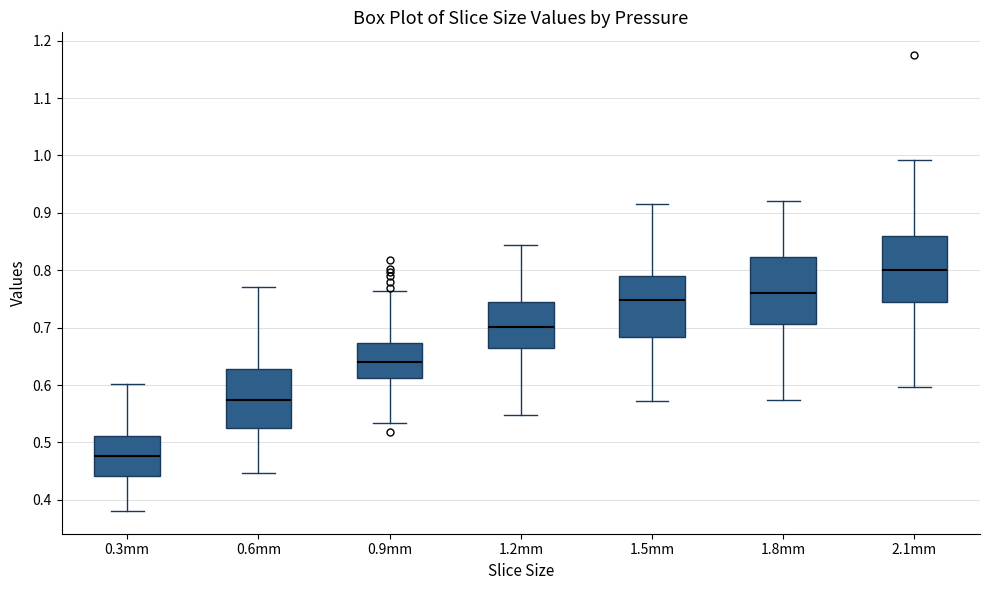

Which box's median line is the highest?

2.1mm